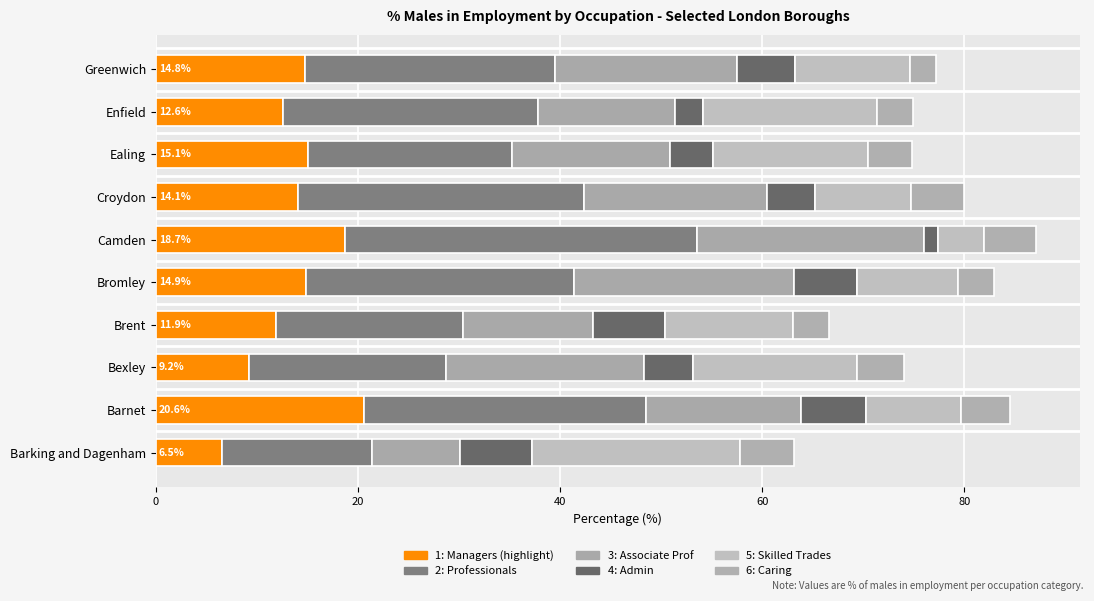

True or false: 6: Caring has a value of 5.3 at Croydon.

True